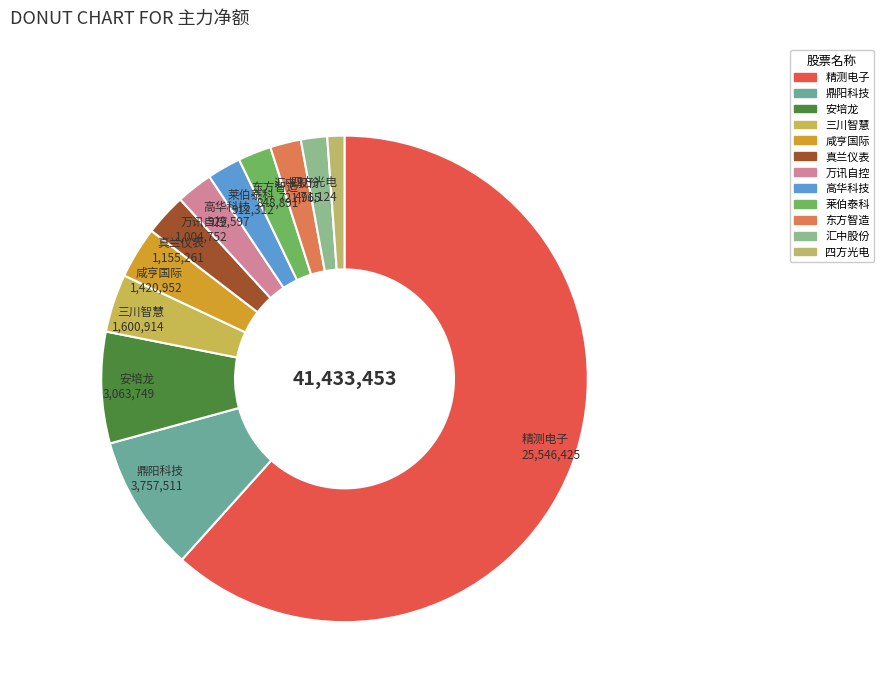

Approximately how many times larger is the value at 真兰仪表 compared to 东方智造?

1.4